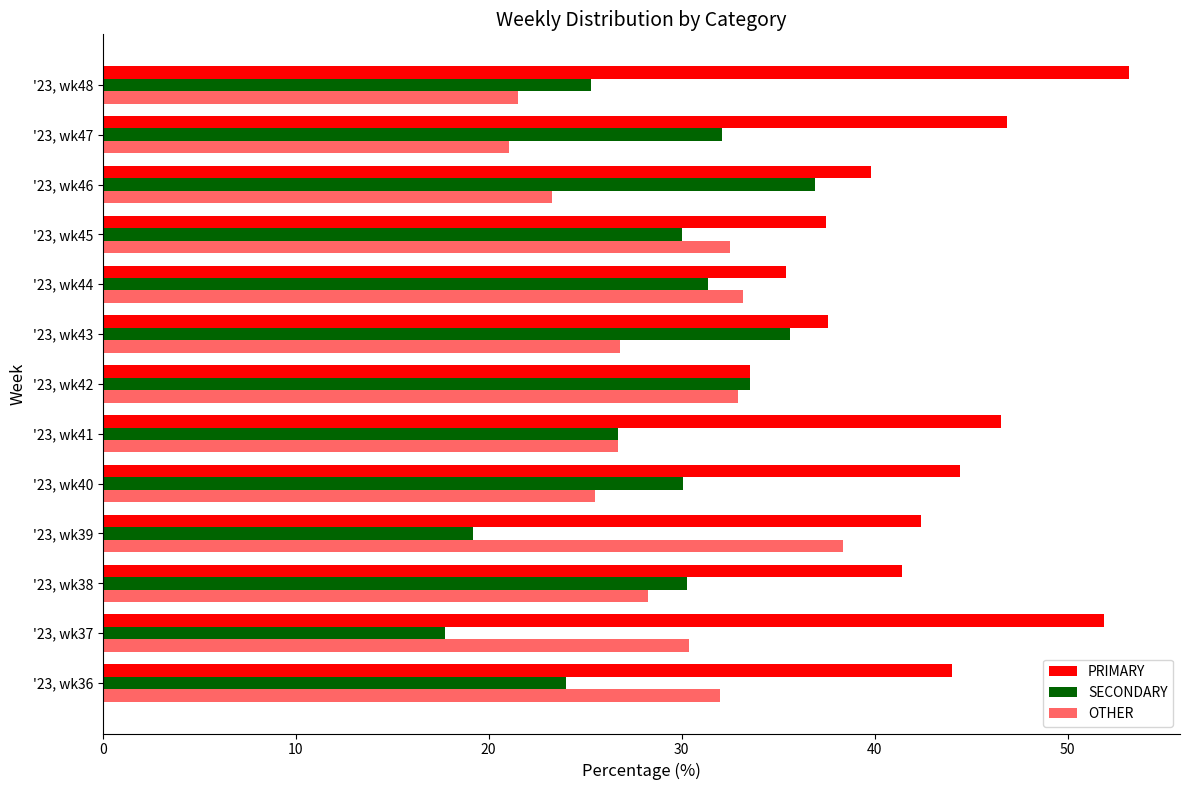

Count the number of data series in this chart.

3